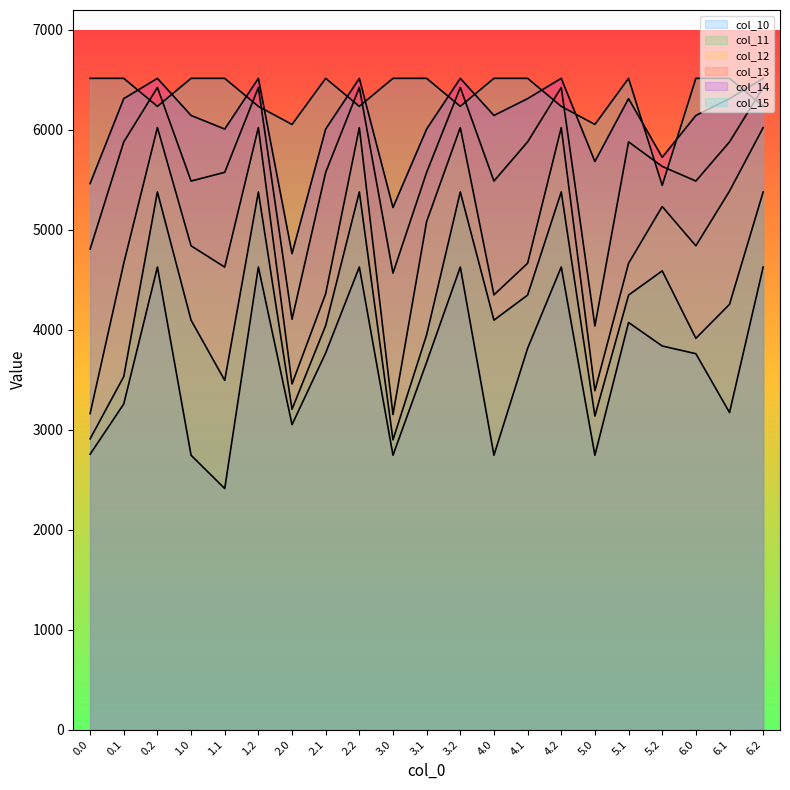

List the series in order of their peak value, highest first.

col_15, col_14, col_13, col_12, col_11, col_10